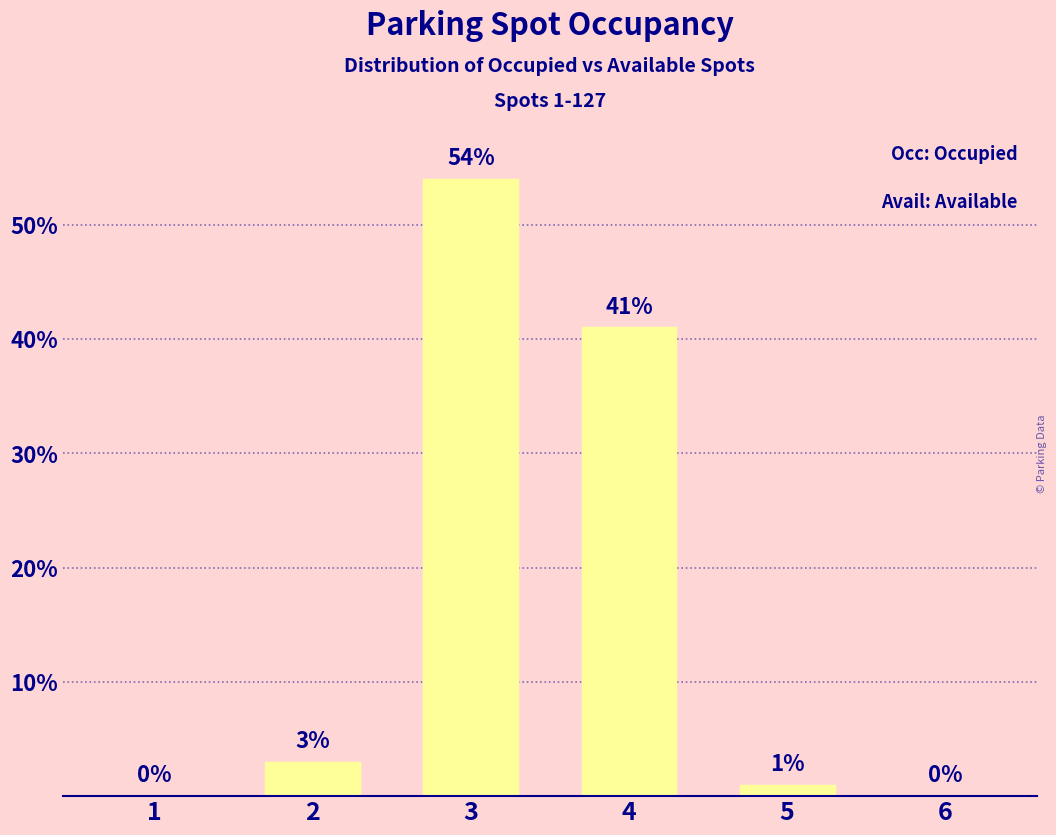

What is the greatest value displayed?

54